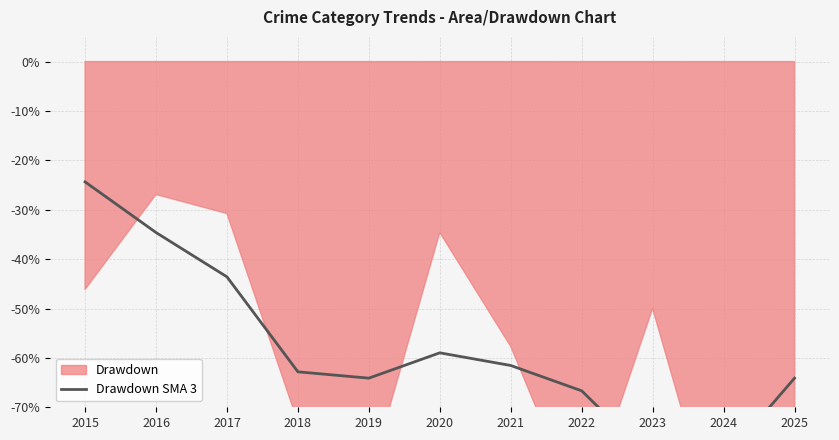

What is the sum of all values?

-642.3